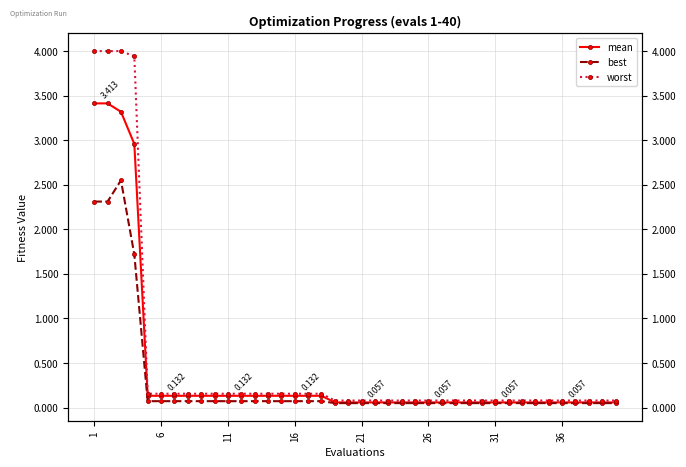

What is the difference between the maximum and minimum values in the mean series?

3.4